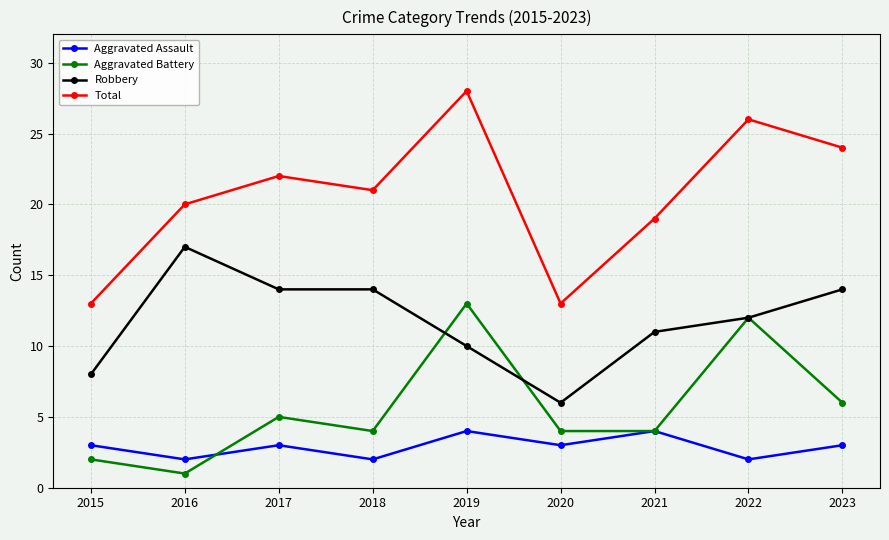

What are all the series names shown in the legend?

Aggravated Assault, Aggravated Battery, Robbery, Total